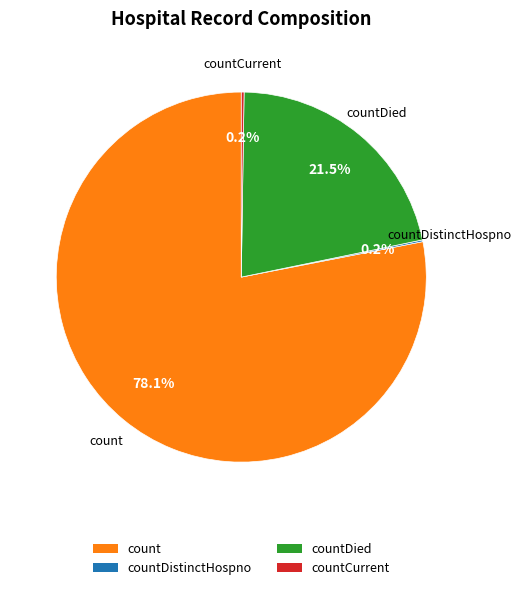

What is the largest slice in the pie chart?

count